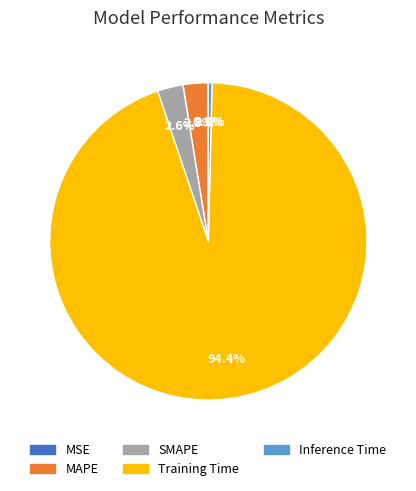

Is it true that SMAPE is 3% of the pie?

True